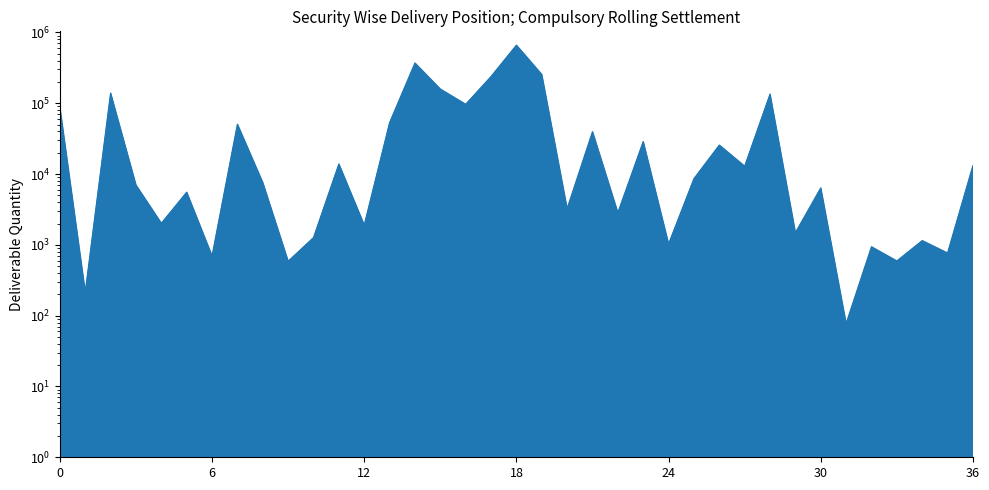

True or false: there are more than 2 points higher than both neighbors.

True